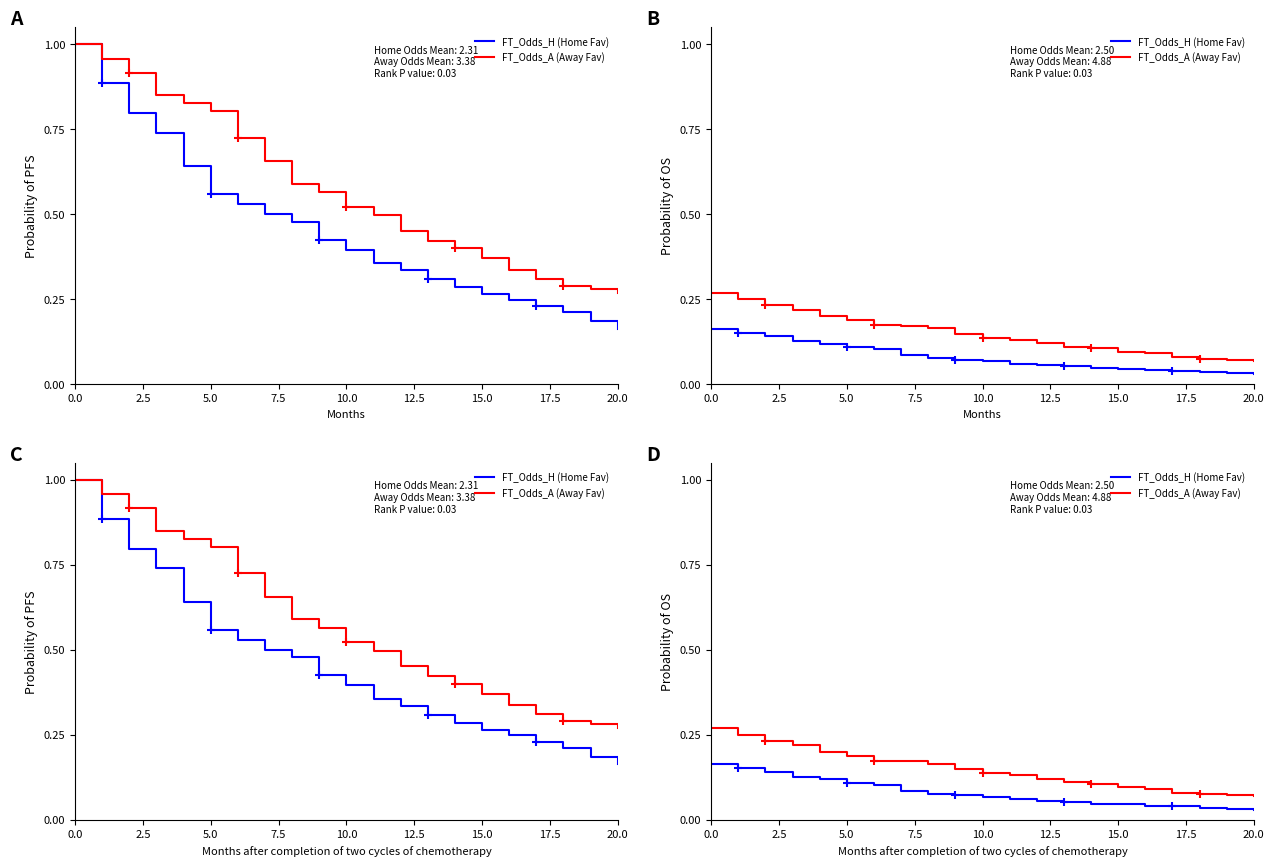

True or false: FT_Odds_H (Home Fav) and FT_Odds_A (Away Fav) intersect in this chart.

False